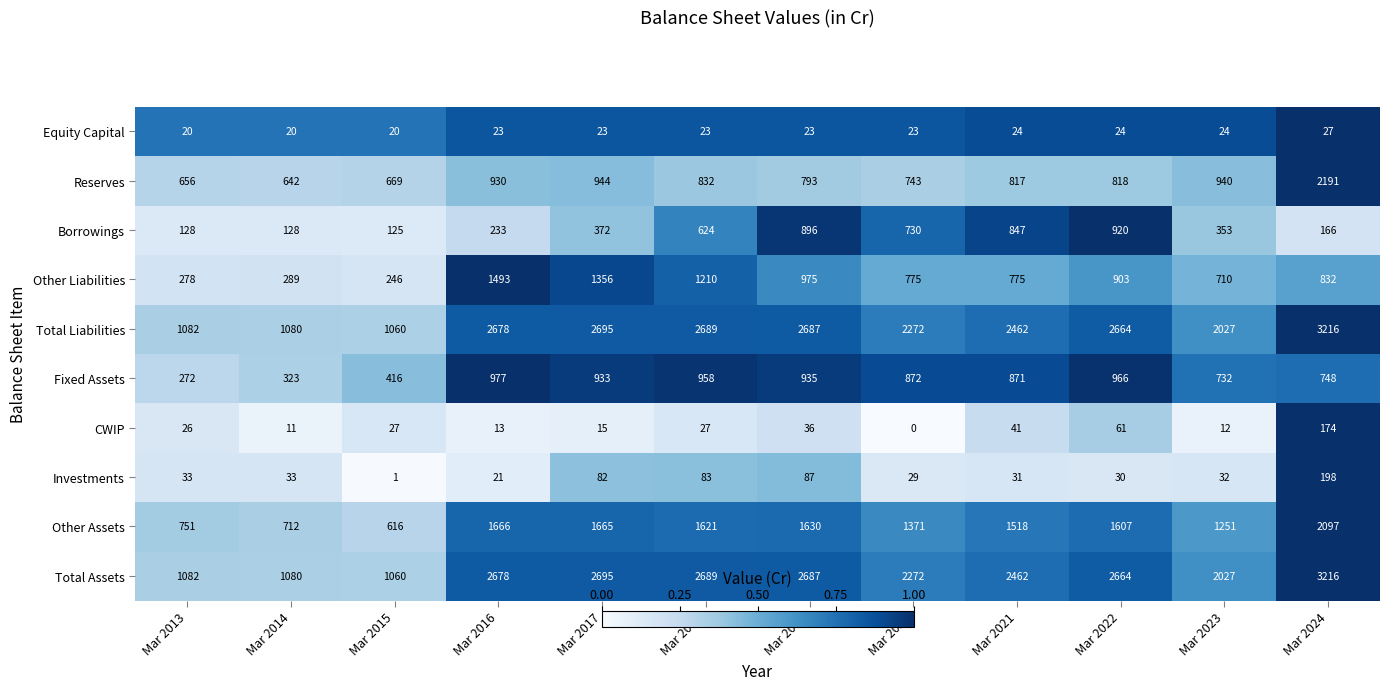

How many distinct data groups are displayed?

10